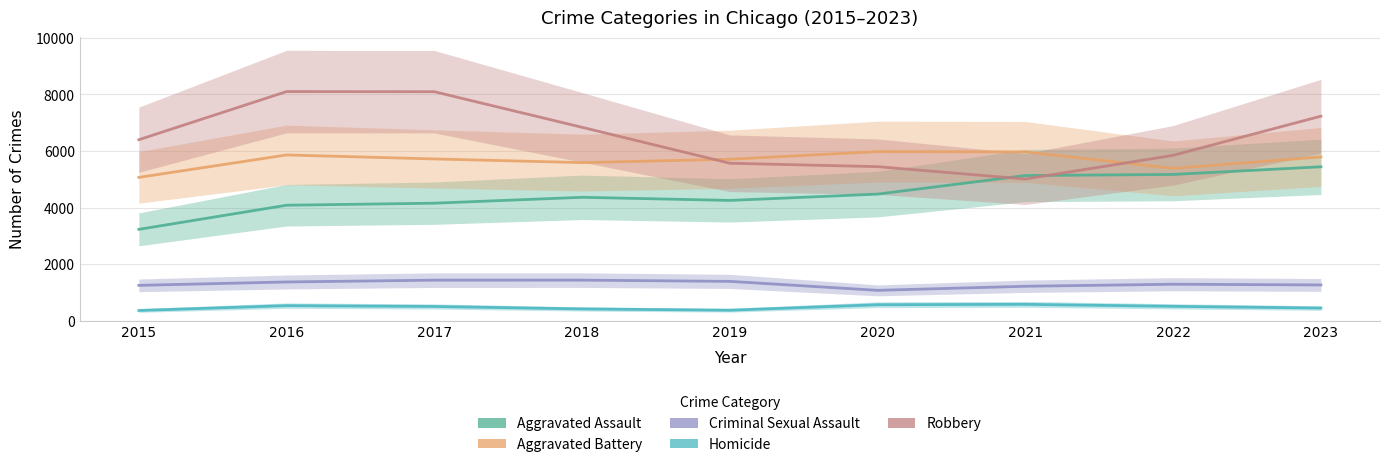

At which category does Criminal Sexual Assault reach its first local valley?

2020